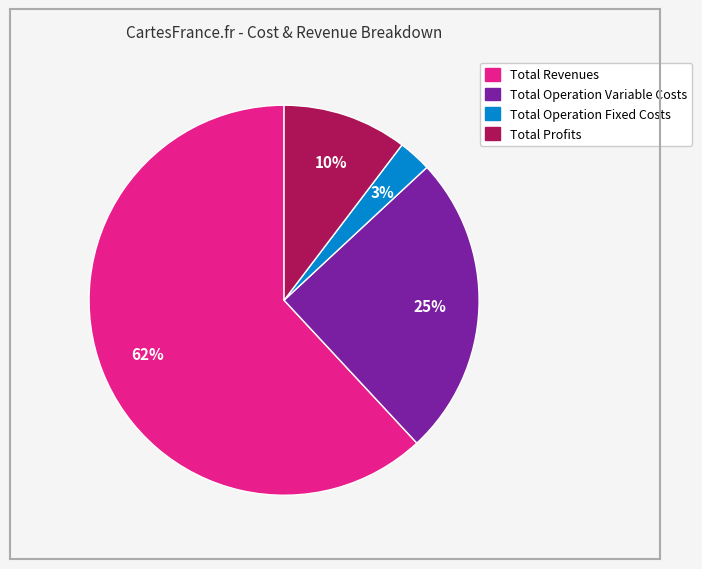

Does any single category account for the majority?

Yes